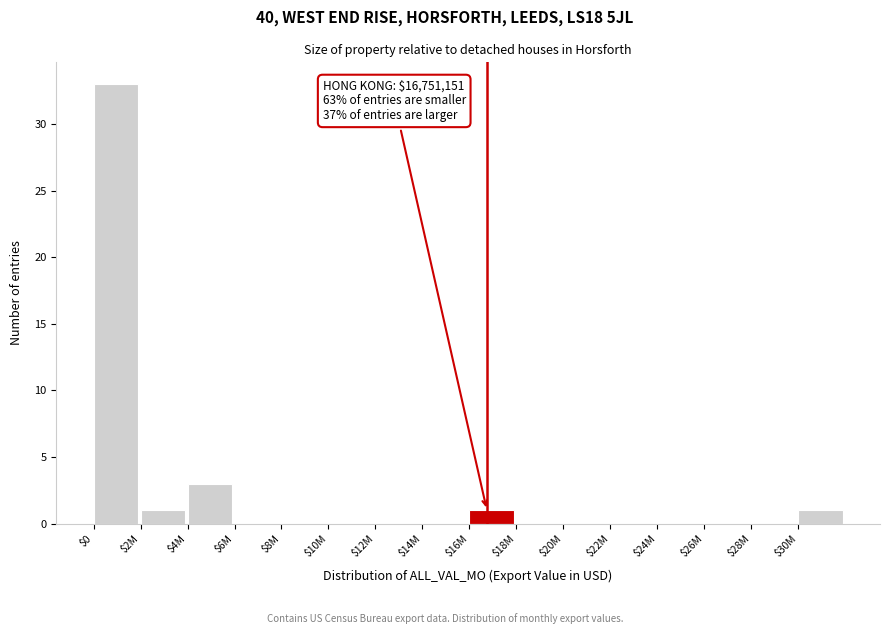

What is the sum of all values?

39